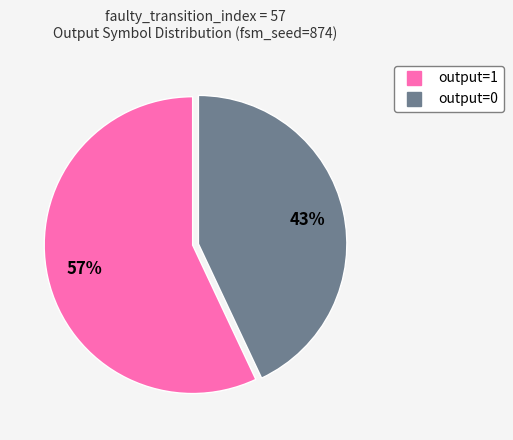

Count the number of slices in the pie.

2